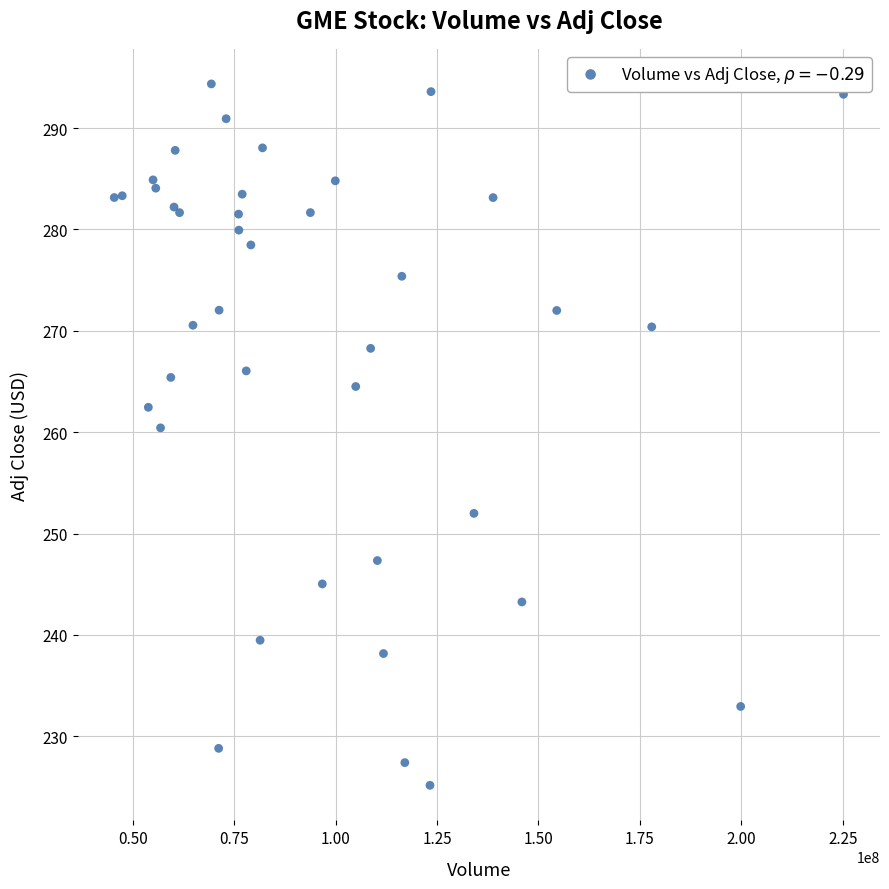

What Y value in the scatter plot is closest to 259?

260.4